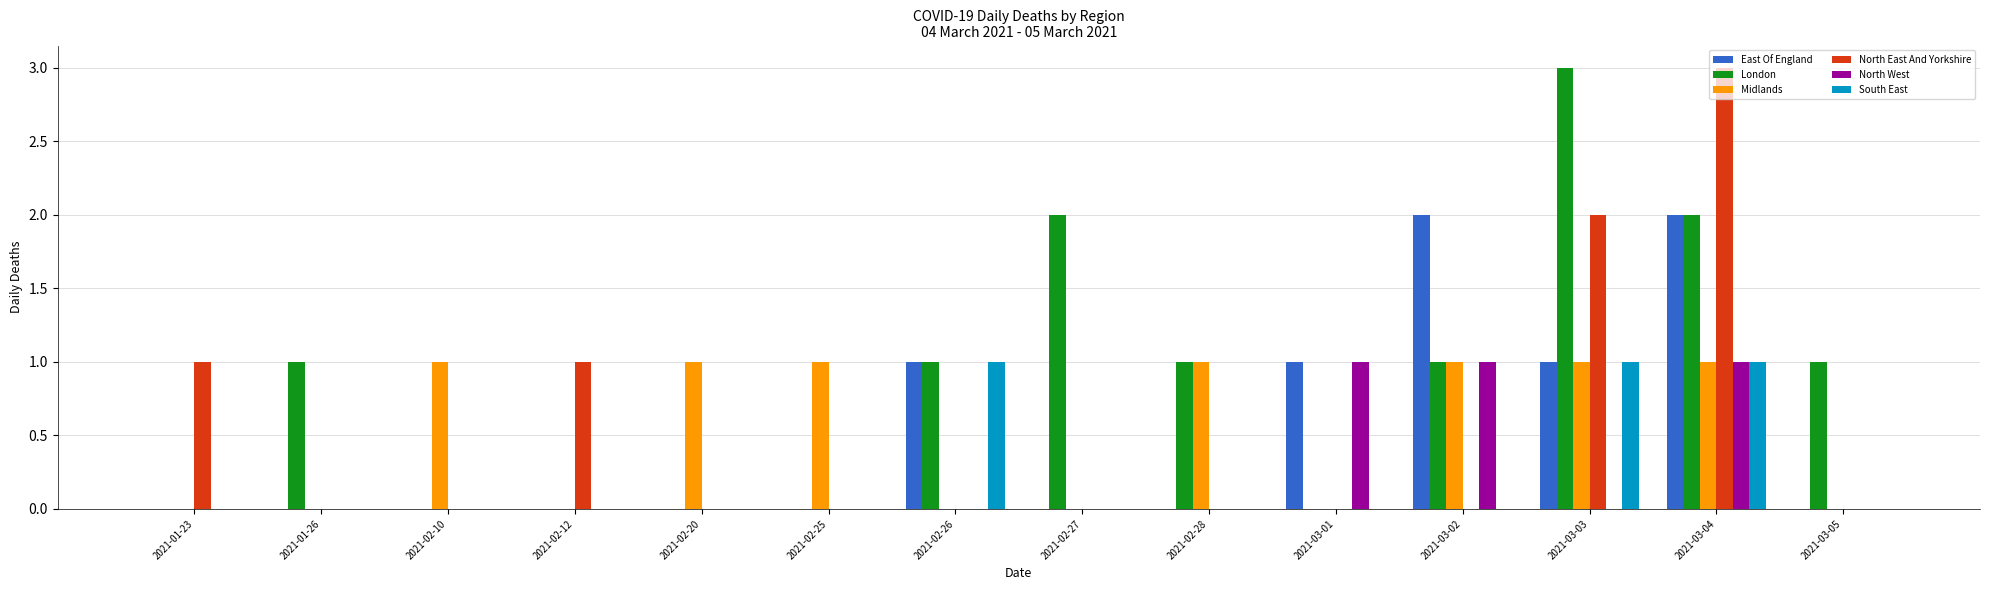

What is the spread (max minus min) of values at 2021-03-01?

1